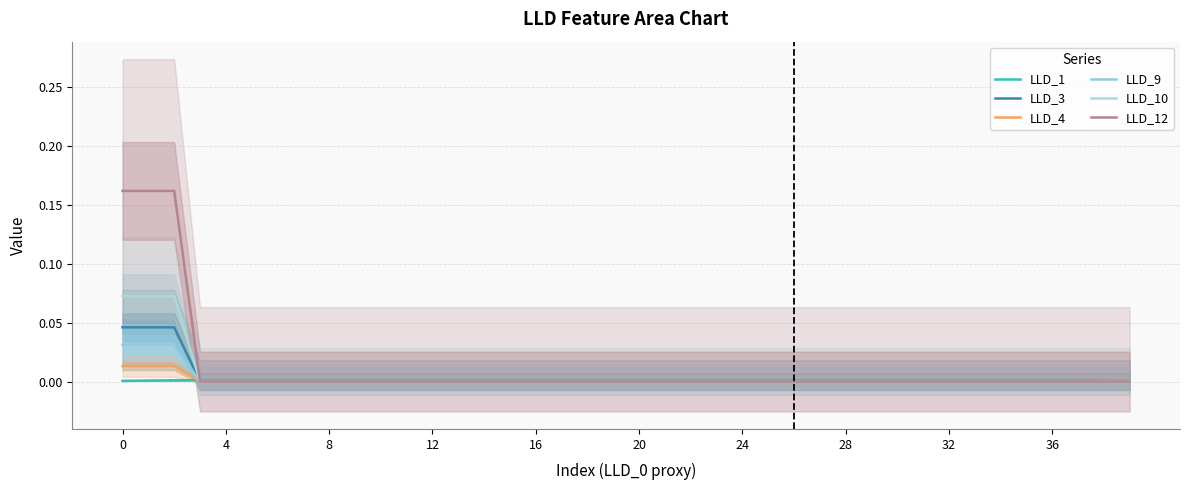

True or false: LLD_10 has a value of -0.1 at 30.

False